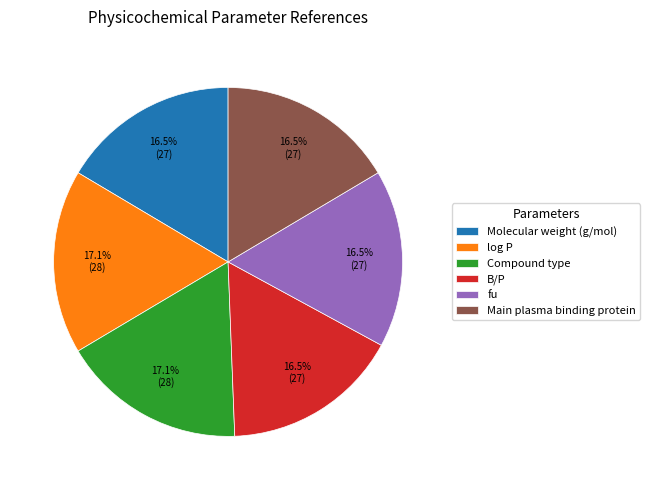

To the nearest percent, what is the combined percentage of log P and Molecular weight (g/mol)?

34%